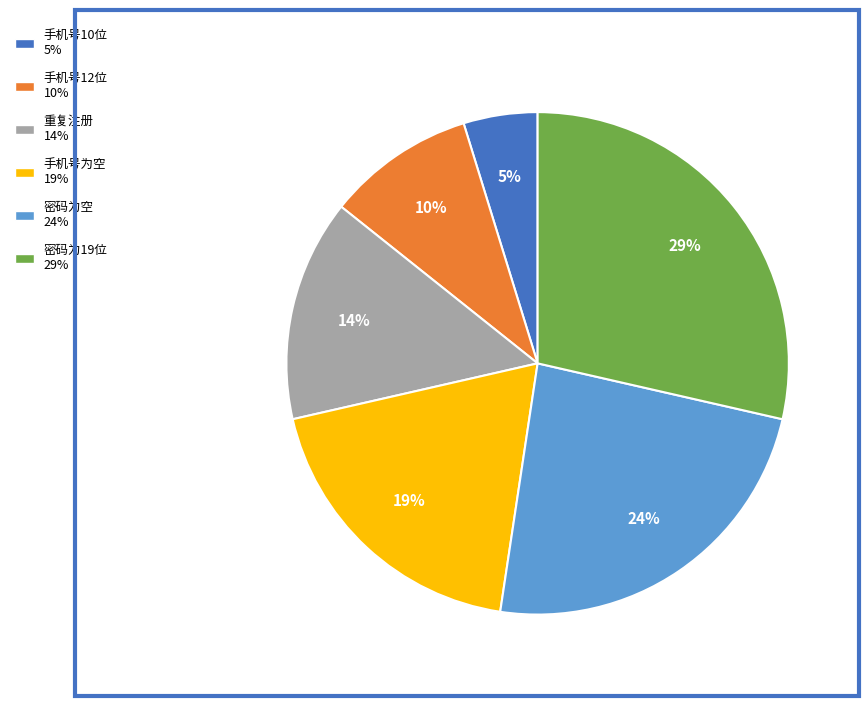

How many slices are in this pie chart?

6